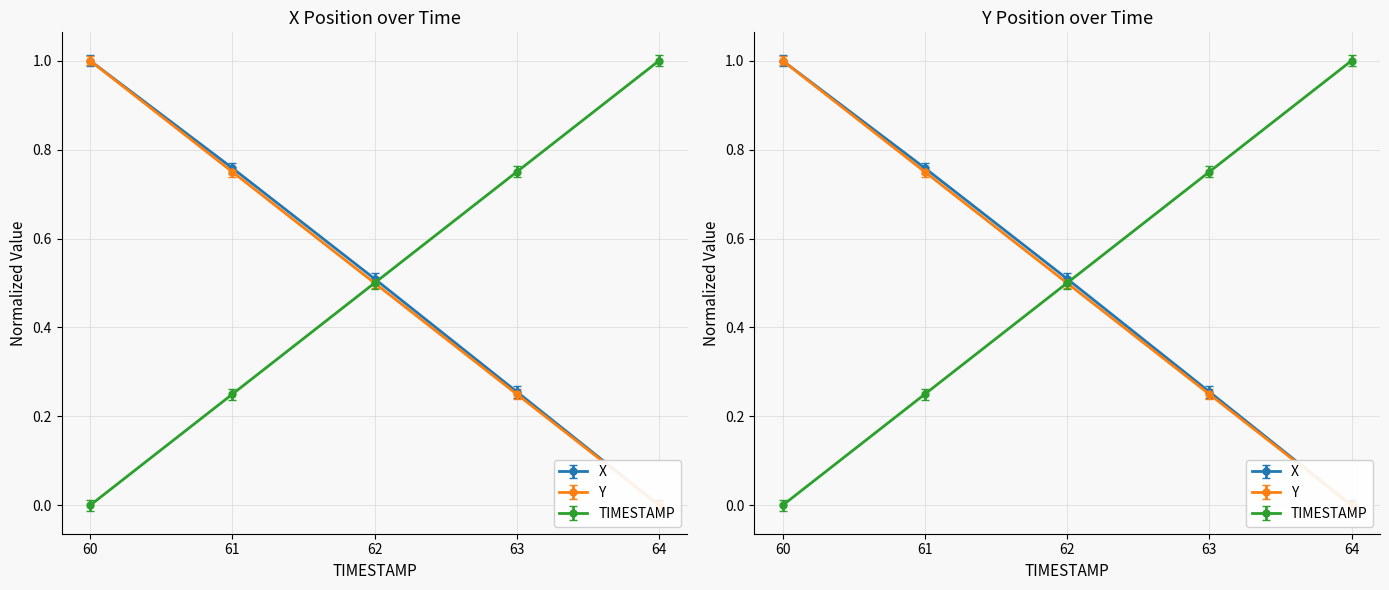

True or false: Y has a value of 0.4 at 64.0.

False